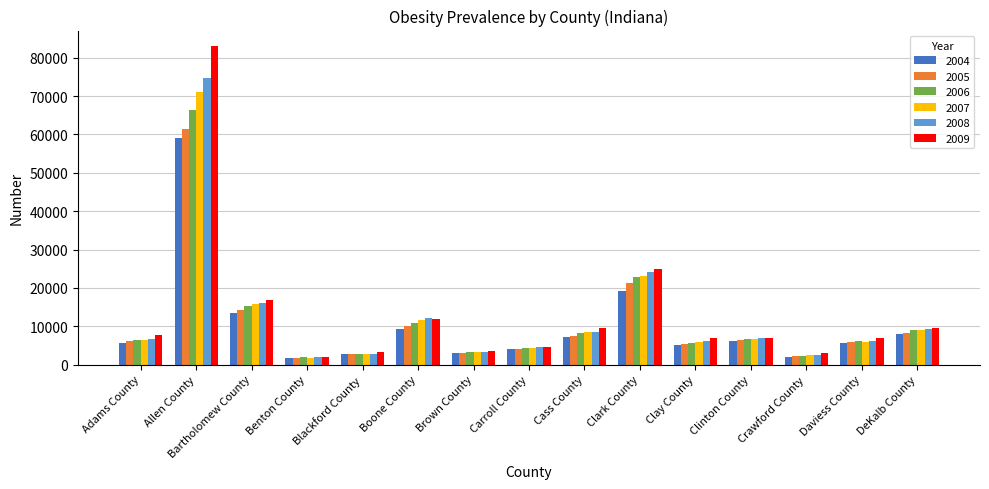

What value does the 2006 series have at Crawford County?

2323